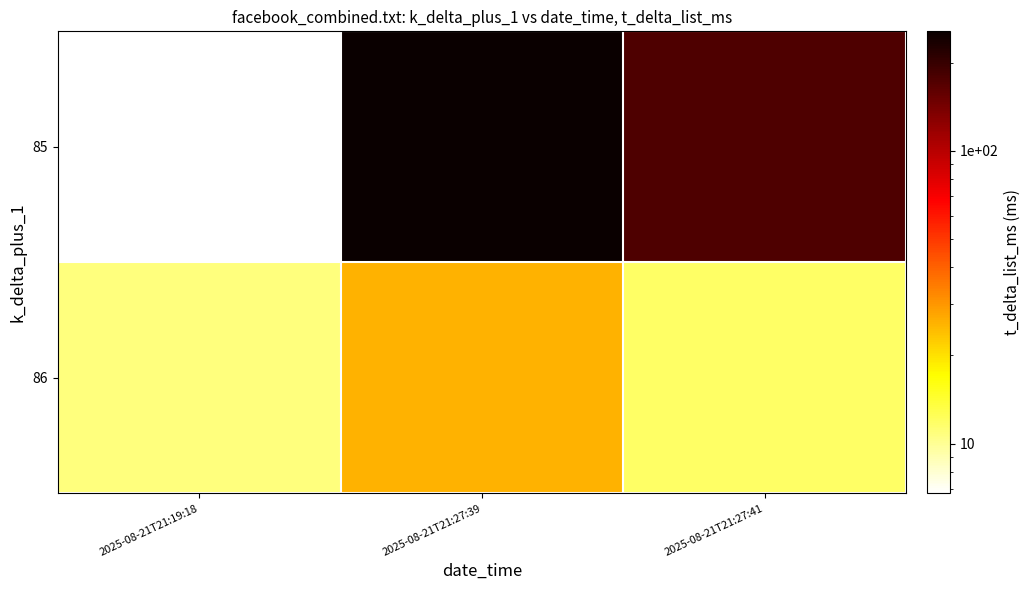

Rank the series at 2025-08-21T21:27:39 from lowest to highest value.

86, 85